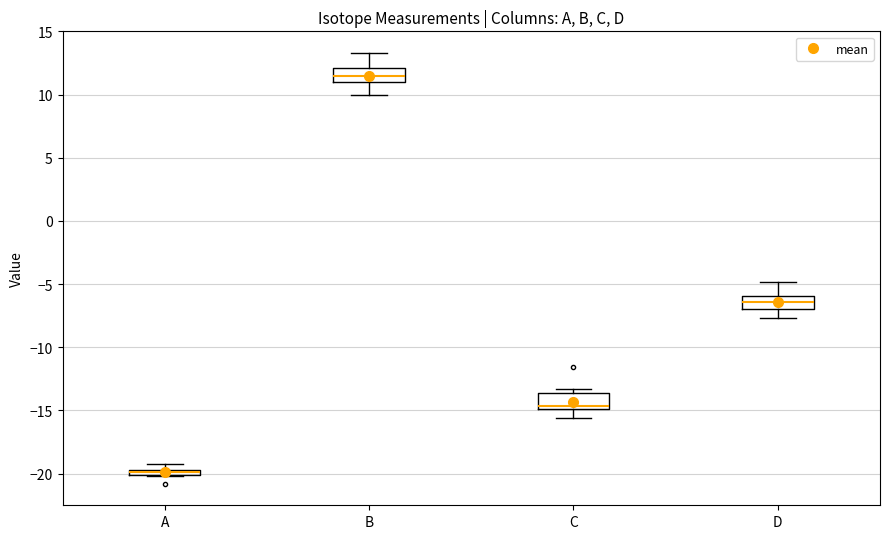

Where does the median line of the box for B sit on the y-axis? The values are not printed on the chart, so give them approximately, as read against the axis.

11.5